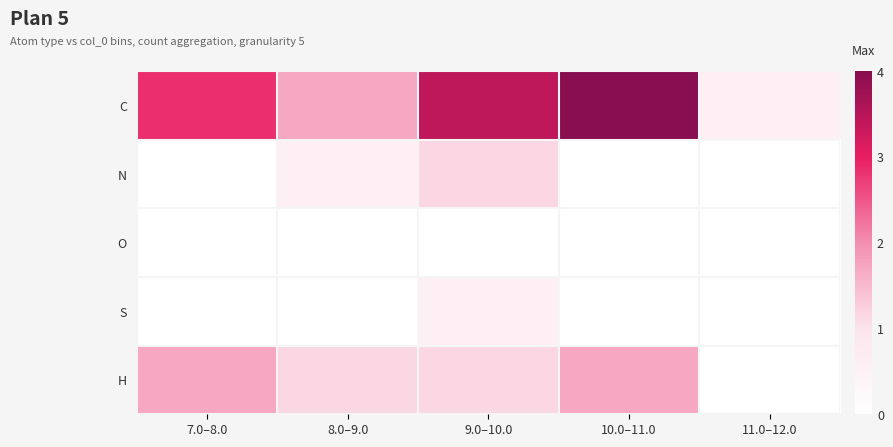

Reading left to right, transcribe all the data shown in this chart.

C: 7.0–8.0=2.9	8.0–9.0=1.7	9.0–10.0=3.4	10.0–11.0=4.0	11.0–12.0=0.6
N: 7.0–8.0=0.0	8.0–9.0=0.6	9.0–10.0=1.1	10.0–11.0=0.0	11.0–12.0=0.0
O: 7.0–8.0=0.0	8.0–9.0=0.0	9.0–10.0=0.0	10.0–11.0=0.0	11.0–12.0=0.0
S: 7.0–8.0=0.0	8.0–9.0=0.0	9.0–10.0=0.6	10.0–11.0=0.0	11.0–12.0=0.0
H: 7.0–8.0=1.7	8.0–9.0=1.1	9.0–10.0=1.1	10.0–11.0=1.7	11.0–12.0=0.0